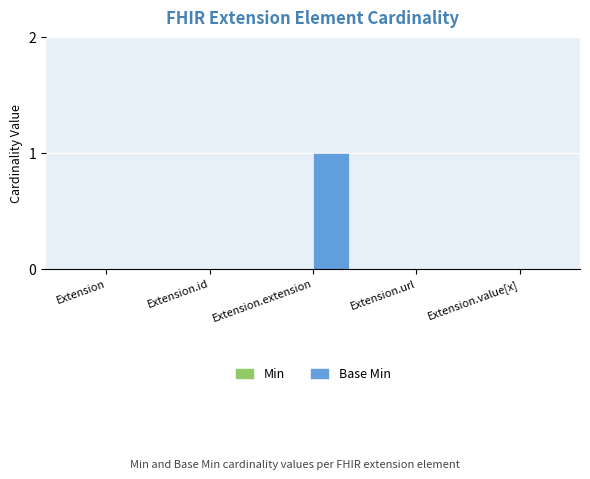

What is the change in value from Extension to Extension.extension?

+1